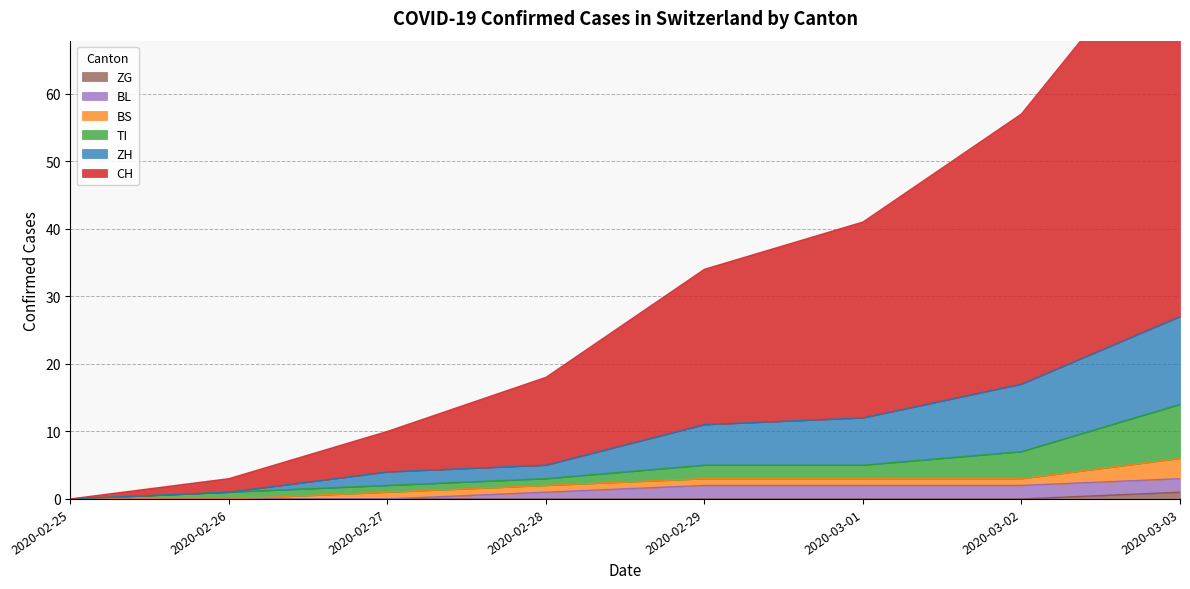

How many interior local peaks does the CH series have?

1